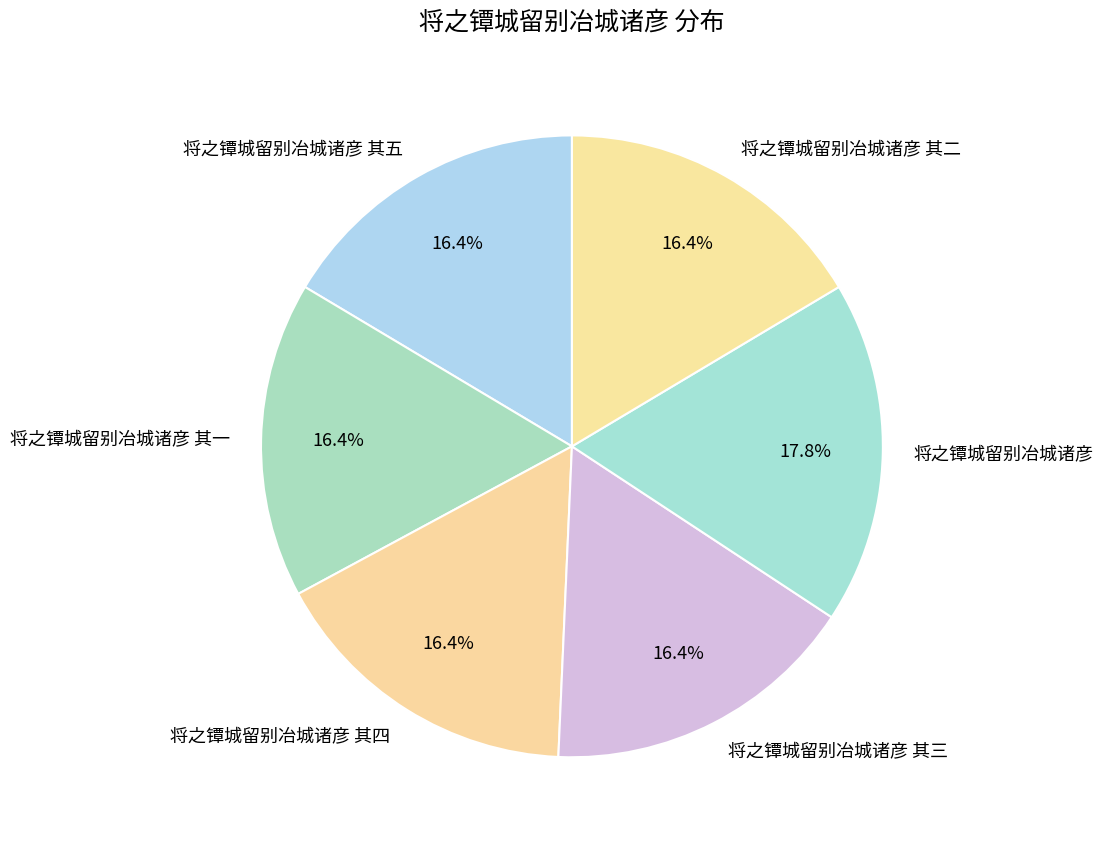

To the nearest percent, what is the difference between the largest and smallest slice percentages?

1%